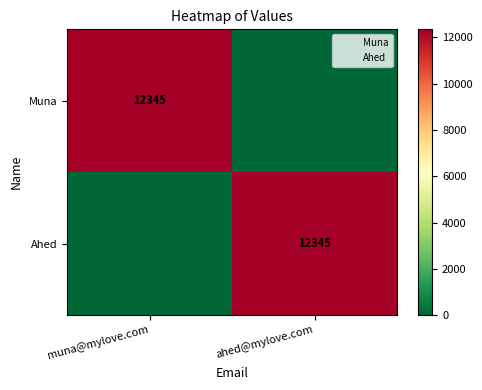

How many data points does each series have?

2